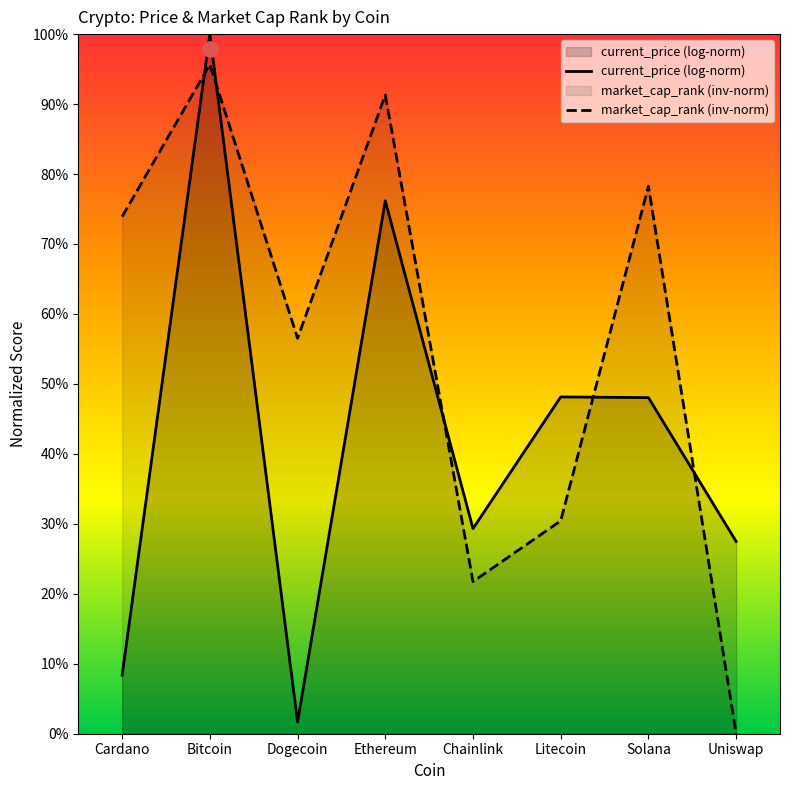

What is the change in value from Cardano to Litecoin?

-0.4